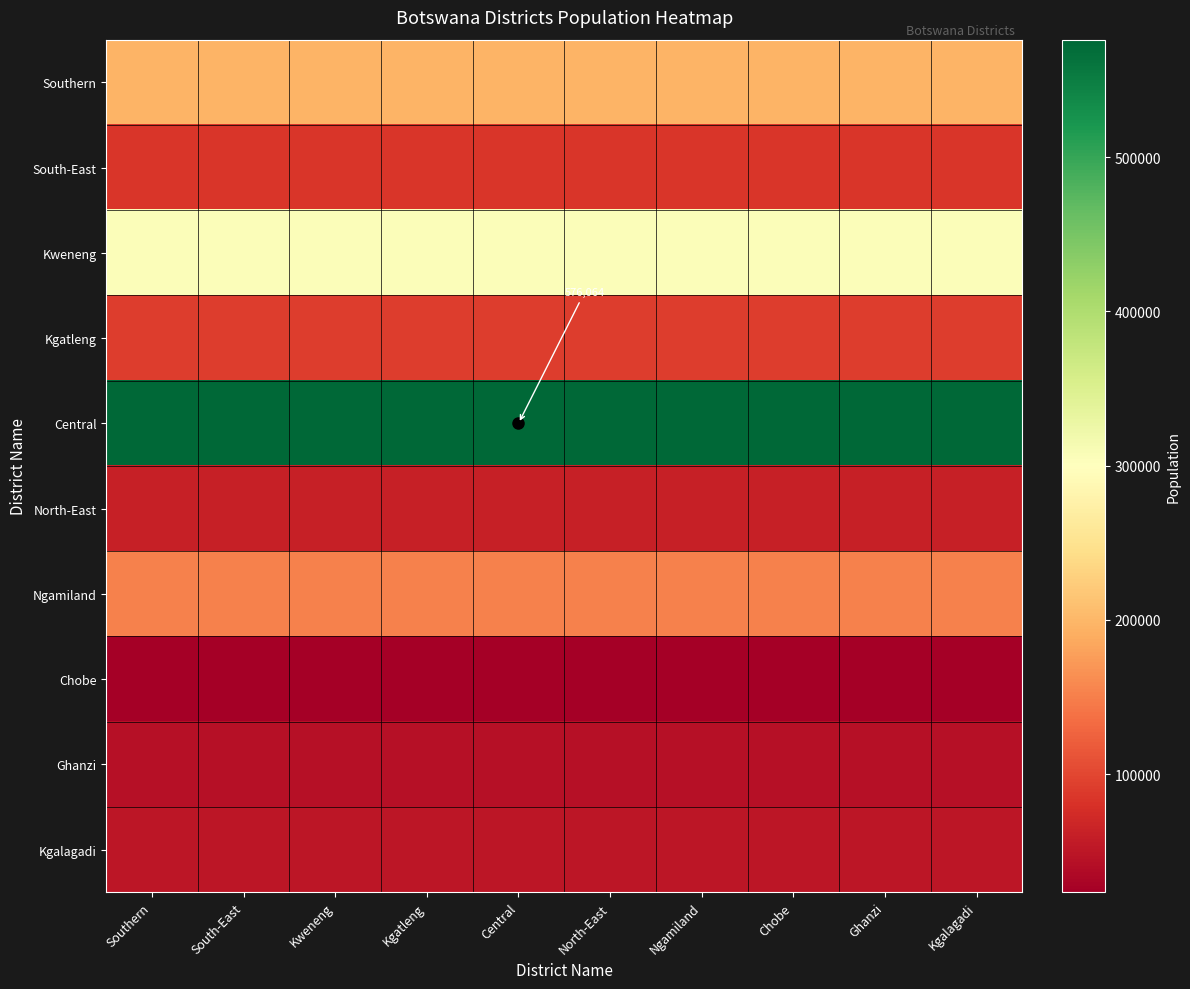

What is the smallest value displayed?

23347